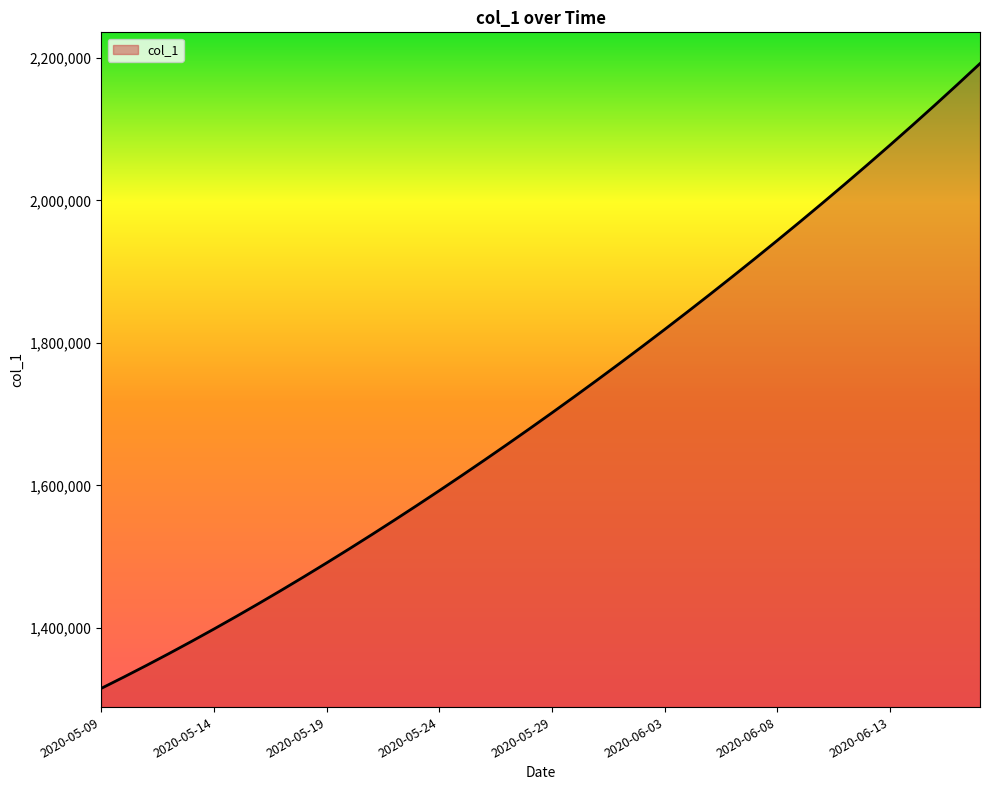

What is the difference between the maximum and minimum values?

877083.0